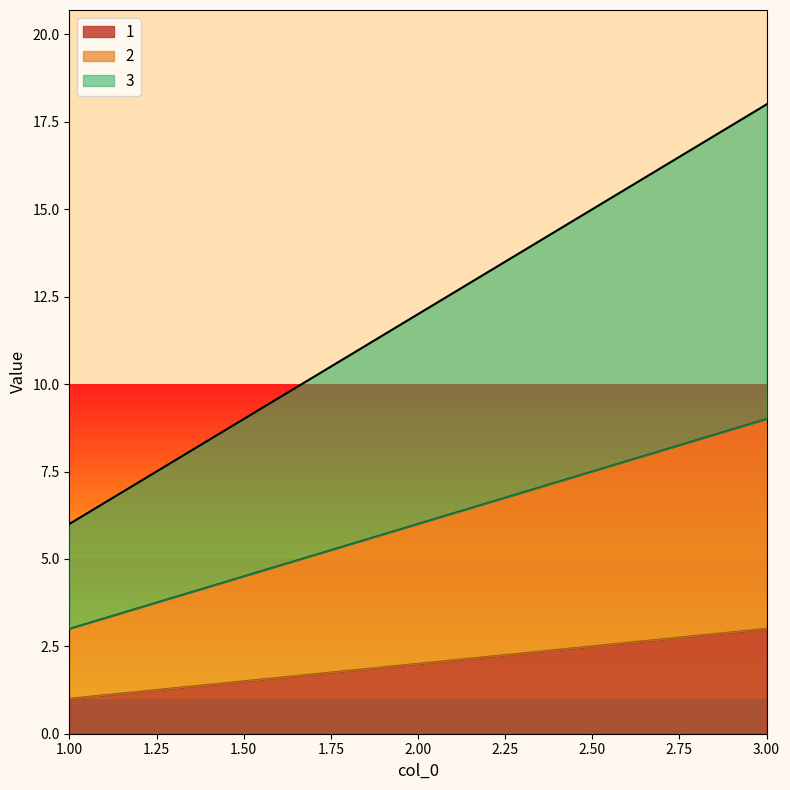

At which category is the sum across all series the highest?

3.00